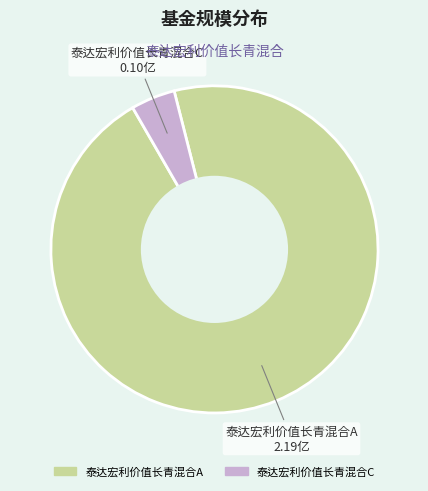

What is the smallest slice in the pie chart?

泰达宏利价值长青混合C